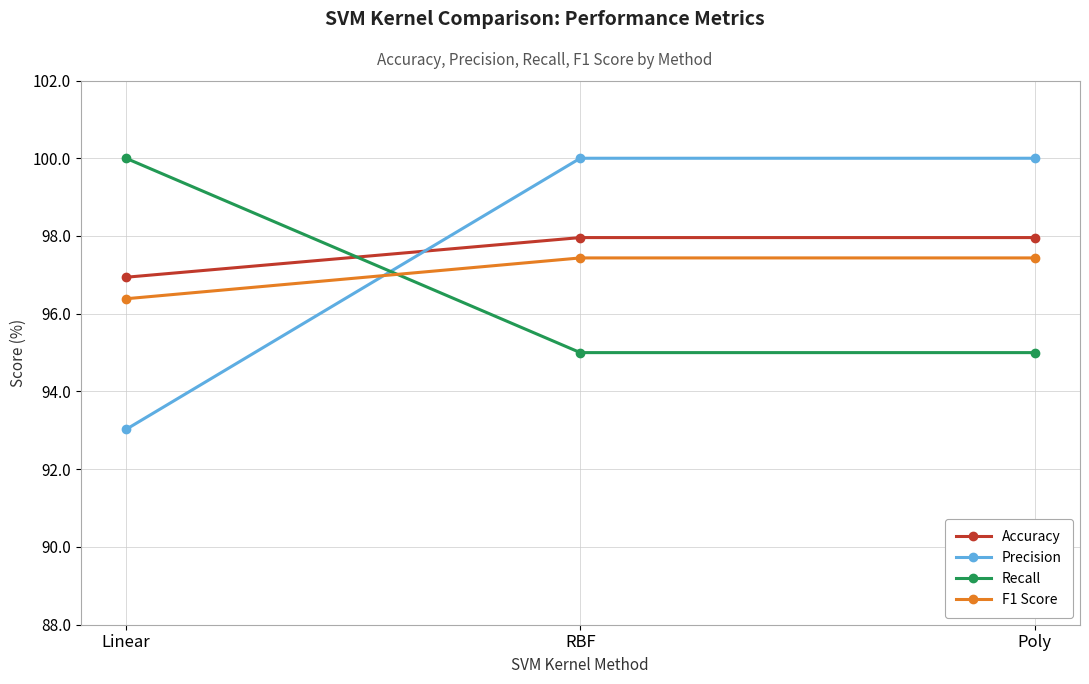

How many lines are shown in the chart?

4